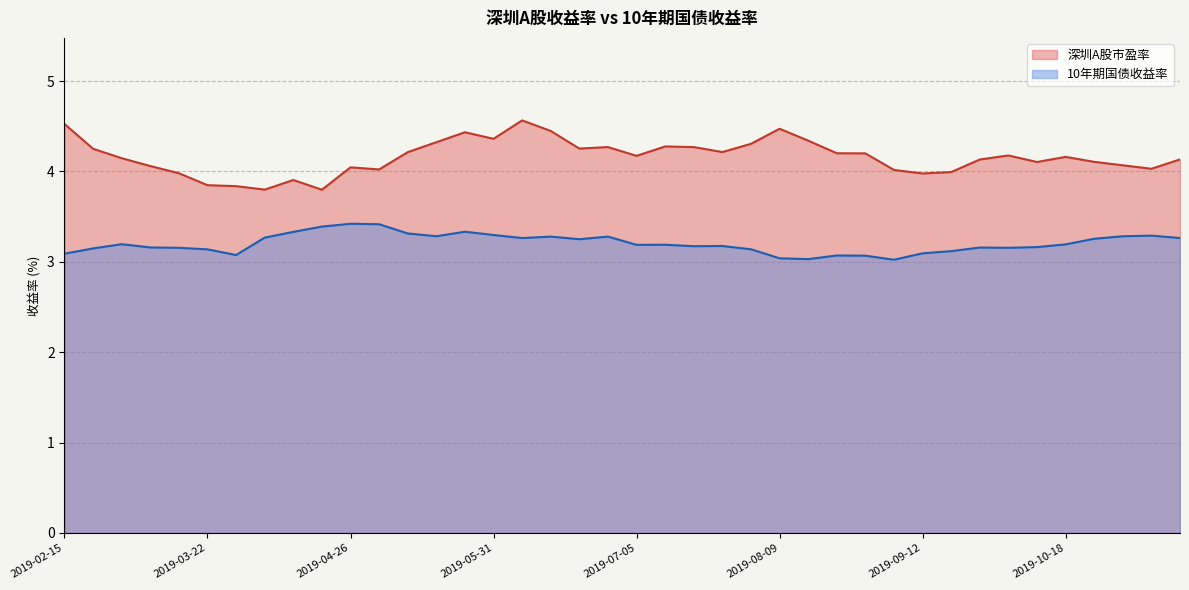

At how many categories does at least one series exceed 3?

40